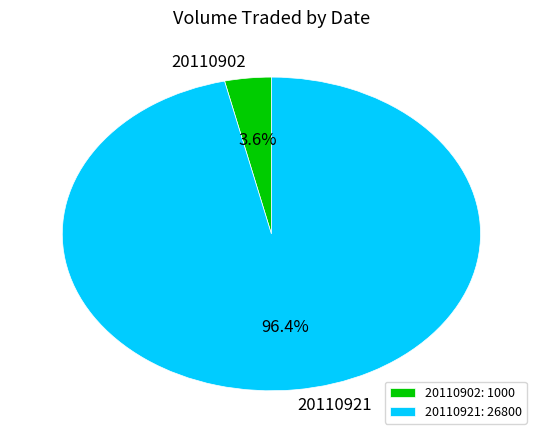

Rank the categories by value from highest to lowest.

20110921, 20110902